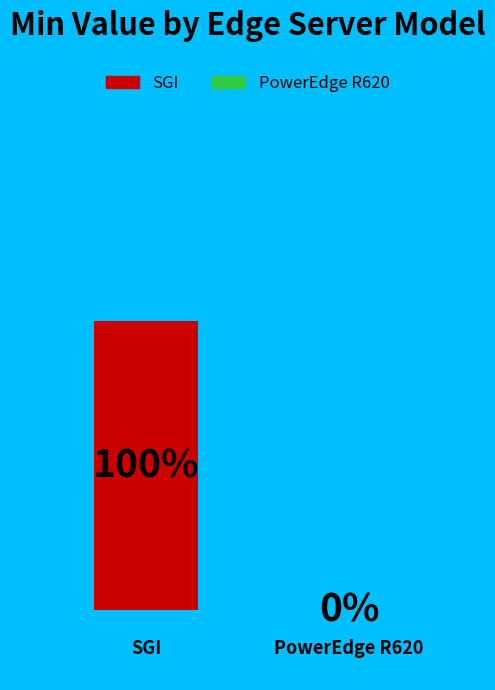

Does SGI represent more than half of the total?

Yes